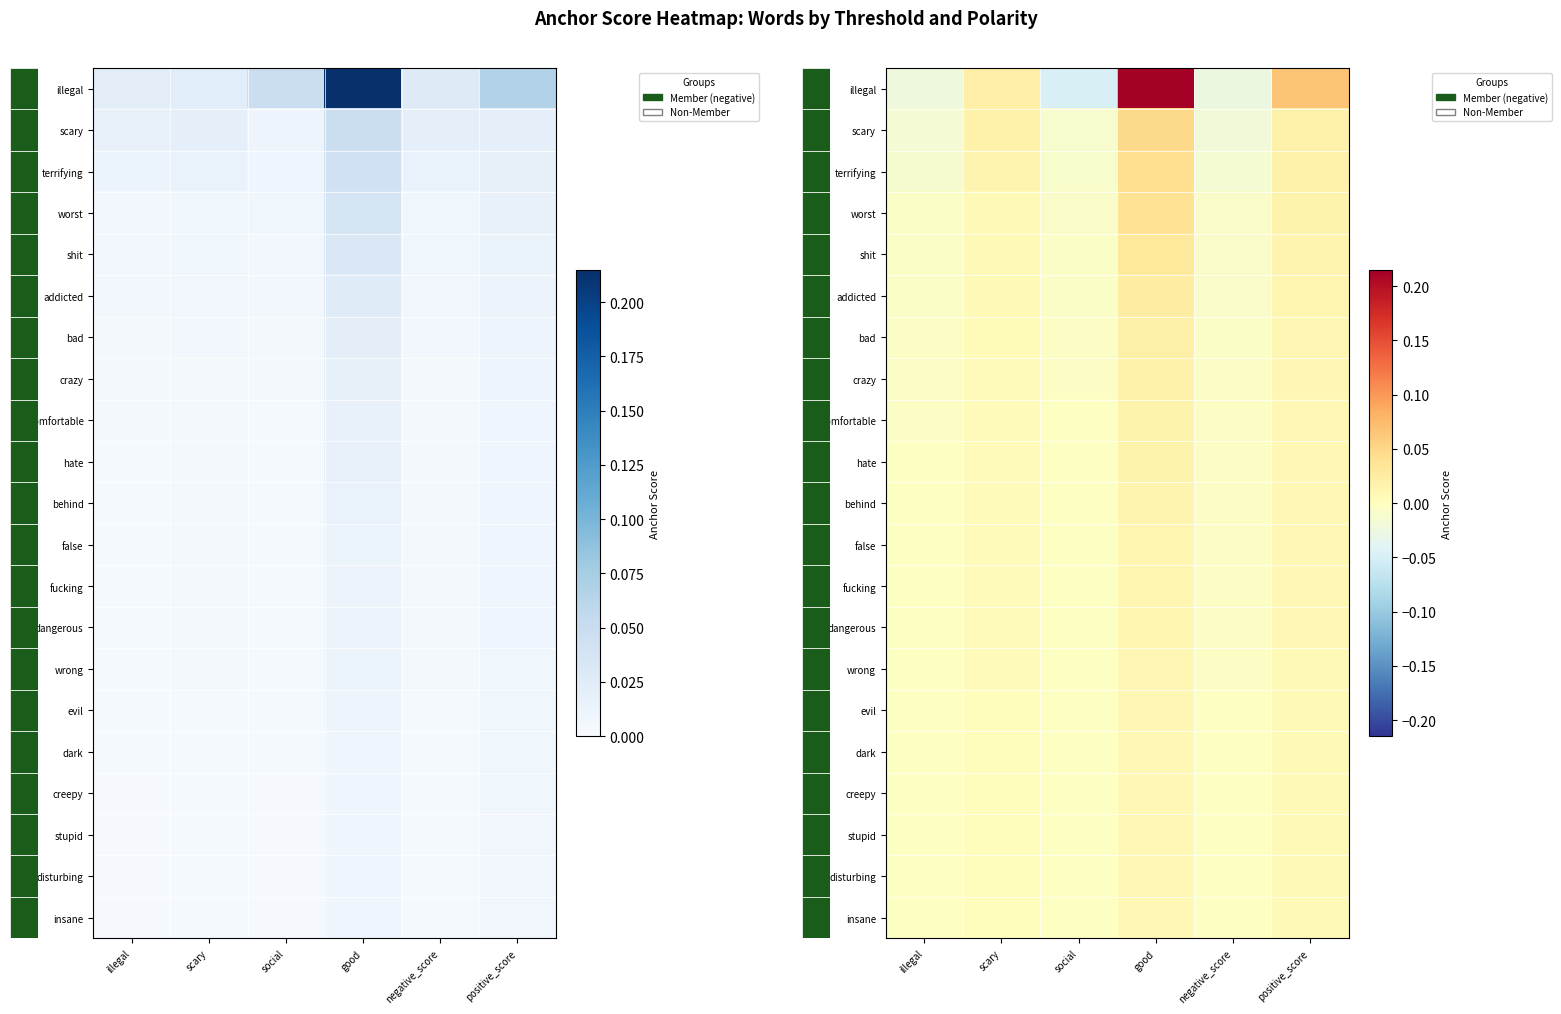

Between scary and illegal, which is larger?

scary